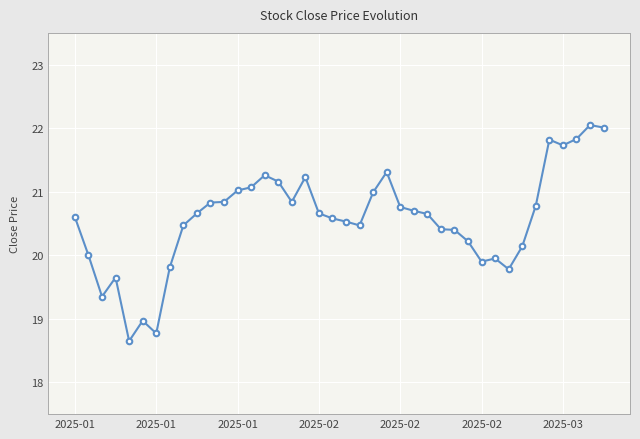

What is the value of the 3rd point from the left?

19.4